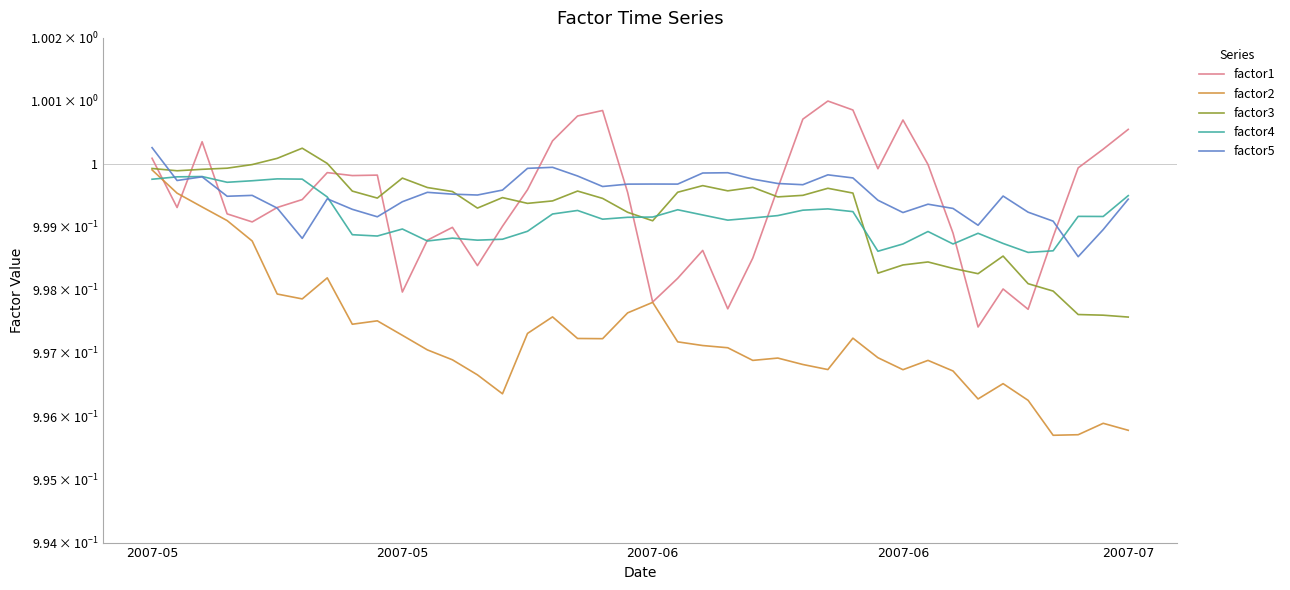

Which has a higher value, 37 or 22?

37